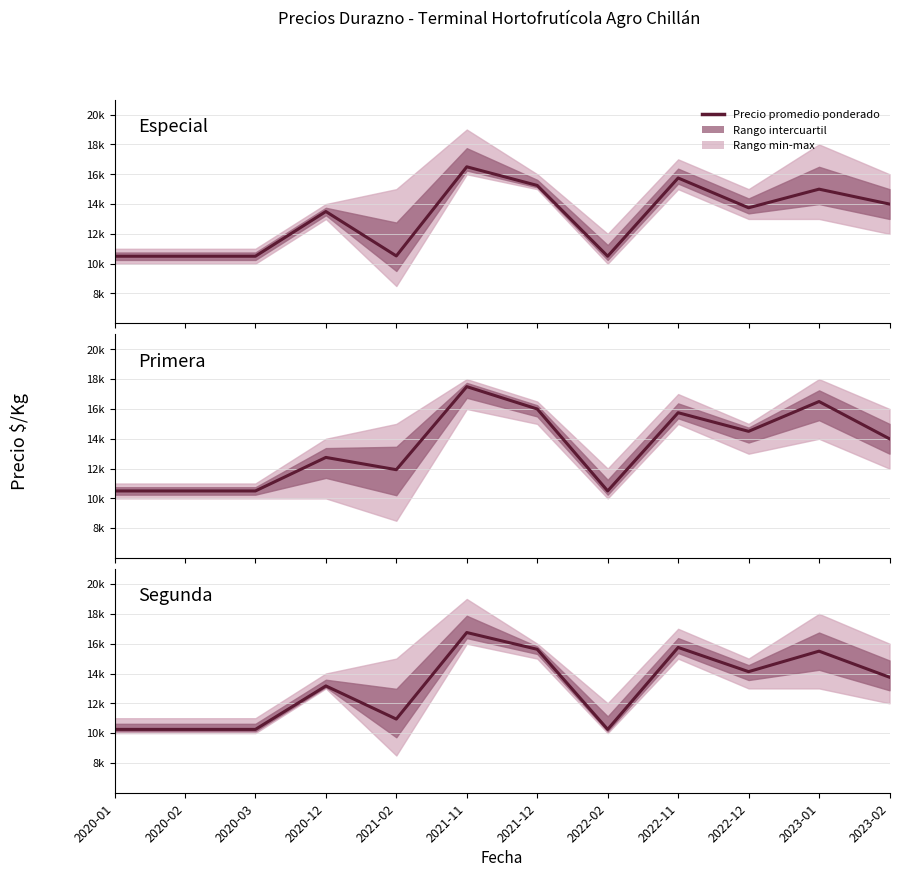

What is the ratio of the value at 2020-12 to the value at 2020-01?

1.3